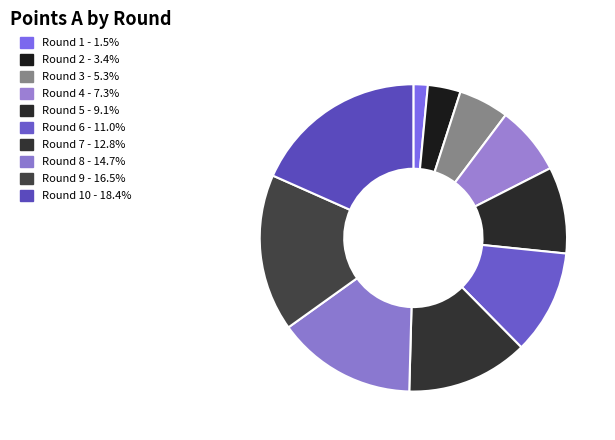

How many segments does this pie chart have?

10